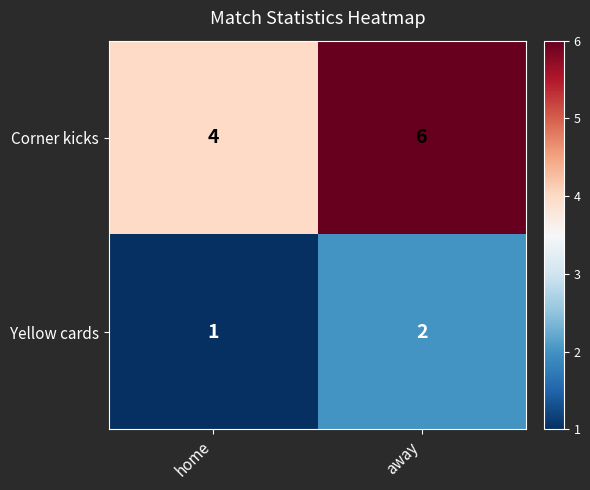

List the series in order of their overall mean, highest first.

Corner kicks, Yellow cards